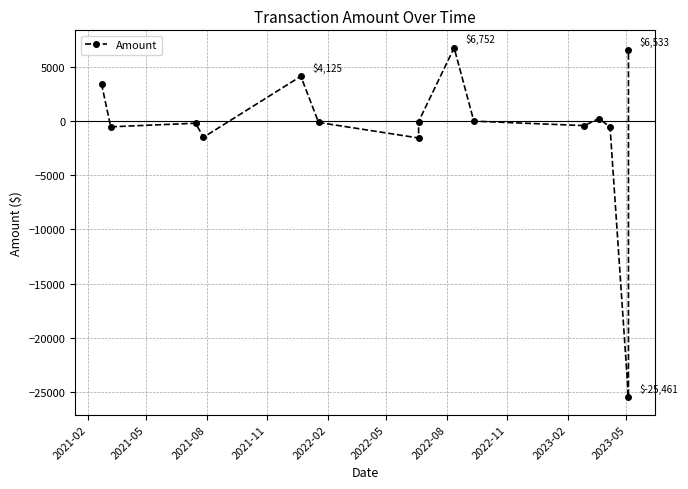

What is the difference between the maximum and minimum values?

32213.7